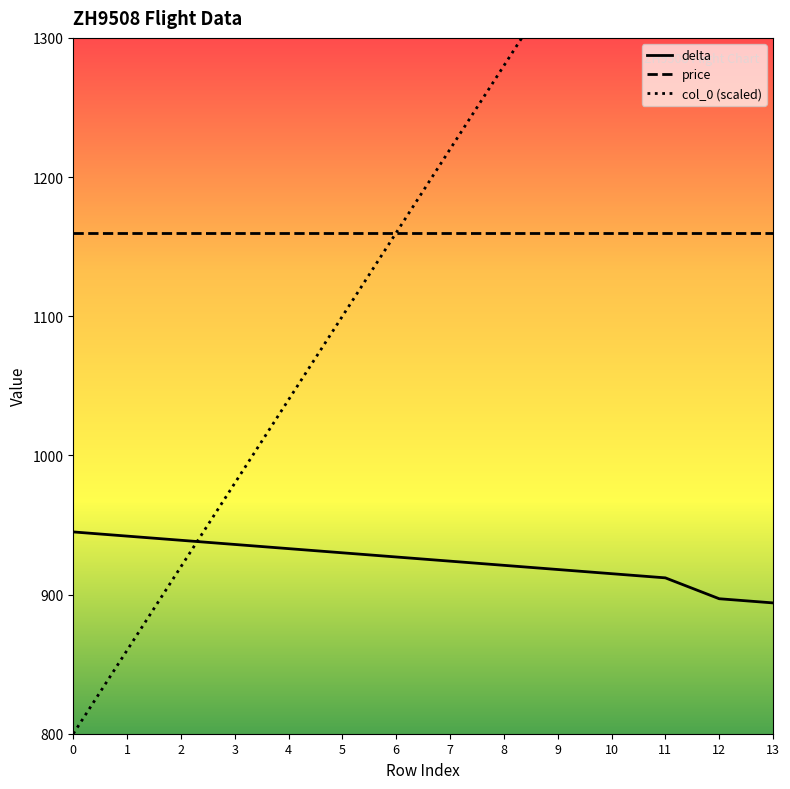

How many values in the delta series are below 927?

7